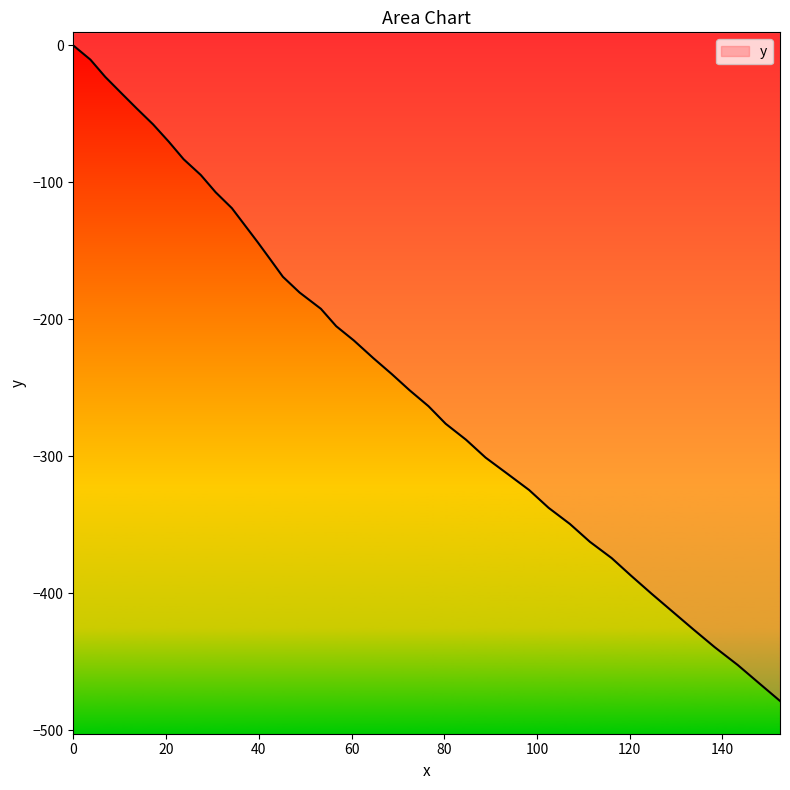

What is the sum of all values?

-9411.3